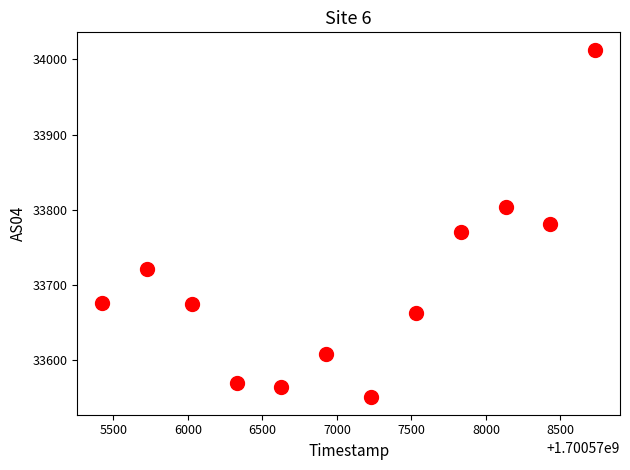

What is the range of X values (max minus min)?

3311